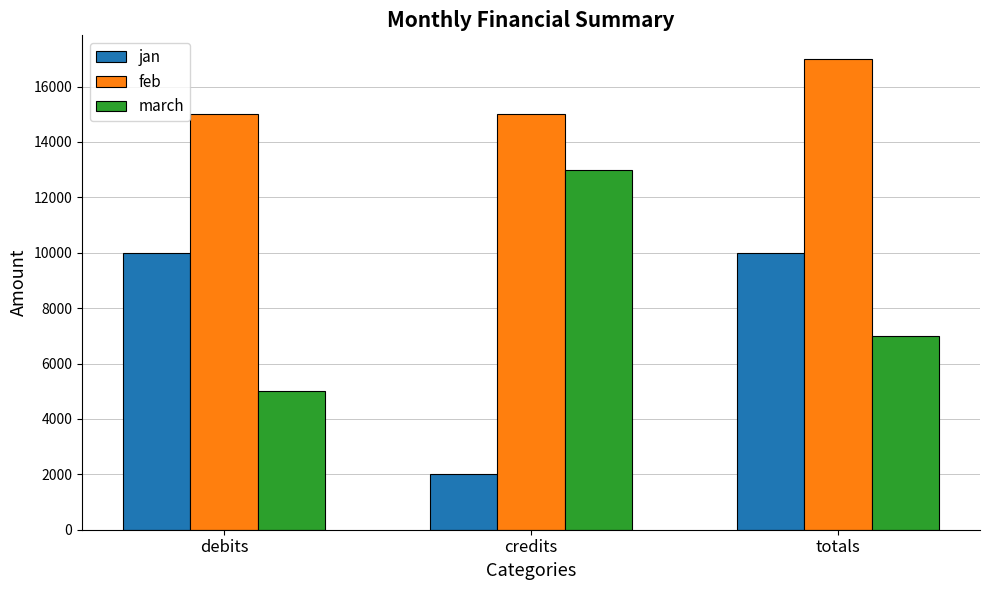

What is the difference between the highest and lowest values at credits?

13000